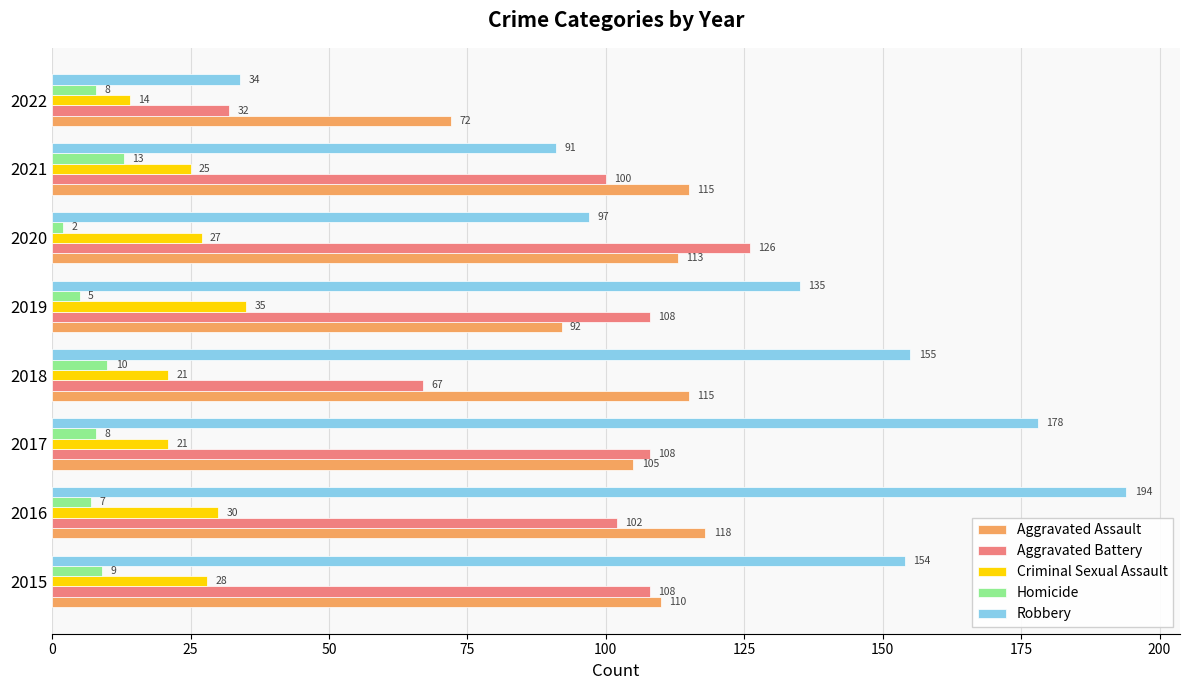

The value of Aggravated Assault at 2018 is 115. True or false?

True